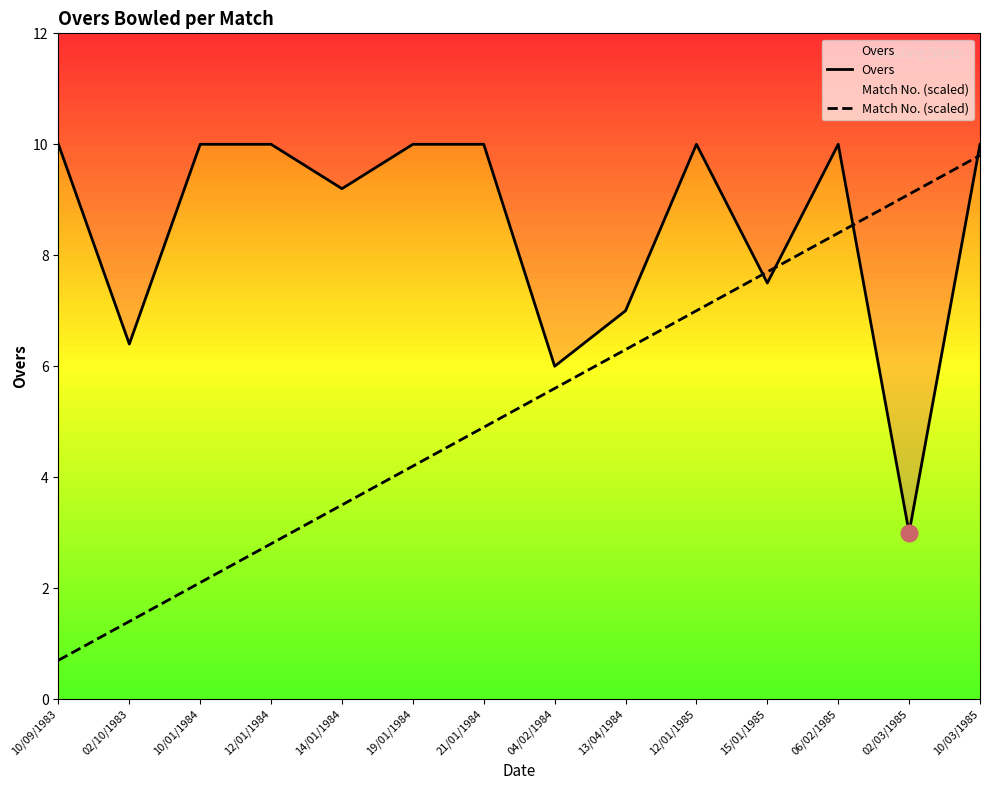

What position from the left is 10/03/1985?

14